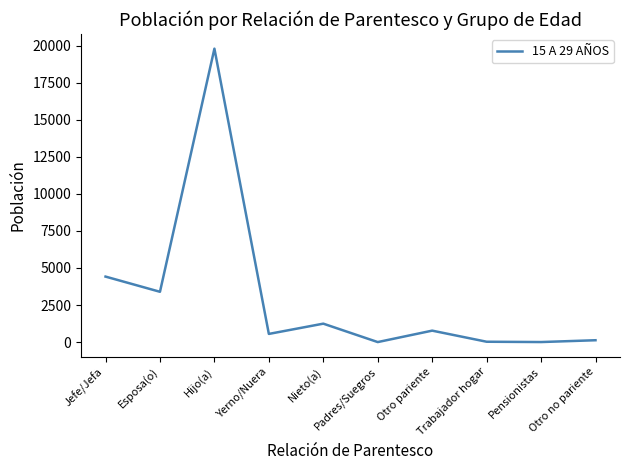

What is the approximate value at Nieto(a)?

1243